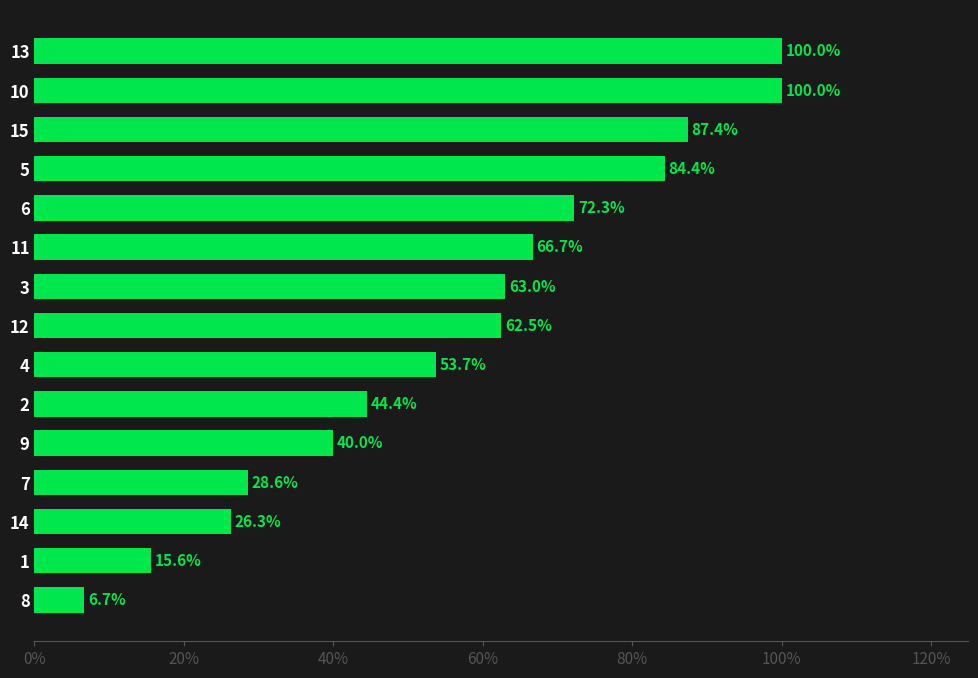

Are the bars horizontal?

Yes